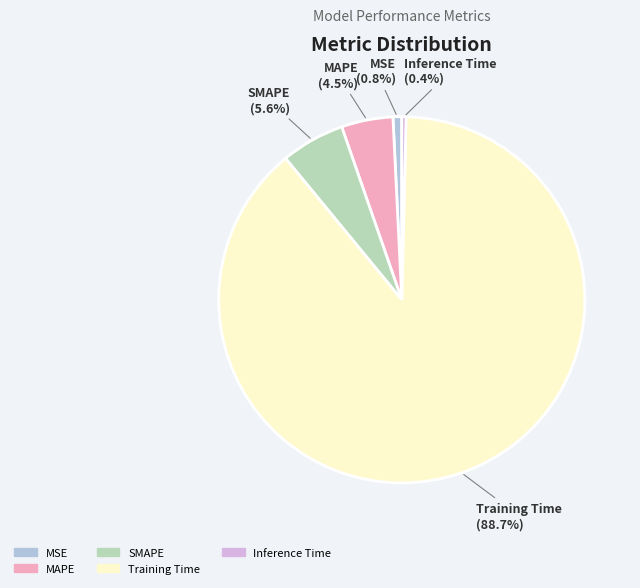

What is the total percentage of SMAPE and MSE?

6.4%